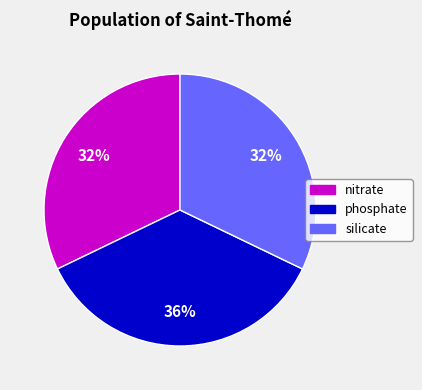

Is there any slice that represents more than half of the pie?

No